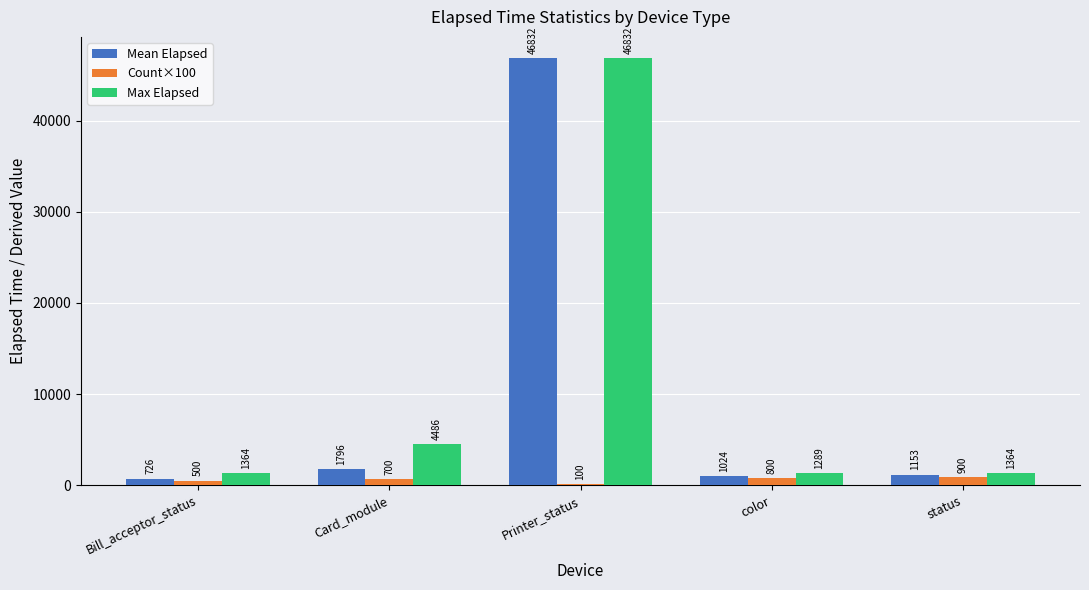

What is the sum of the Max Elapsed values at Card_module and status?

5850.0